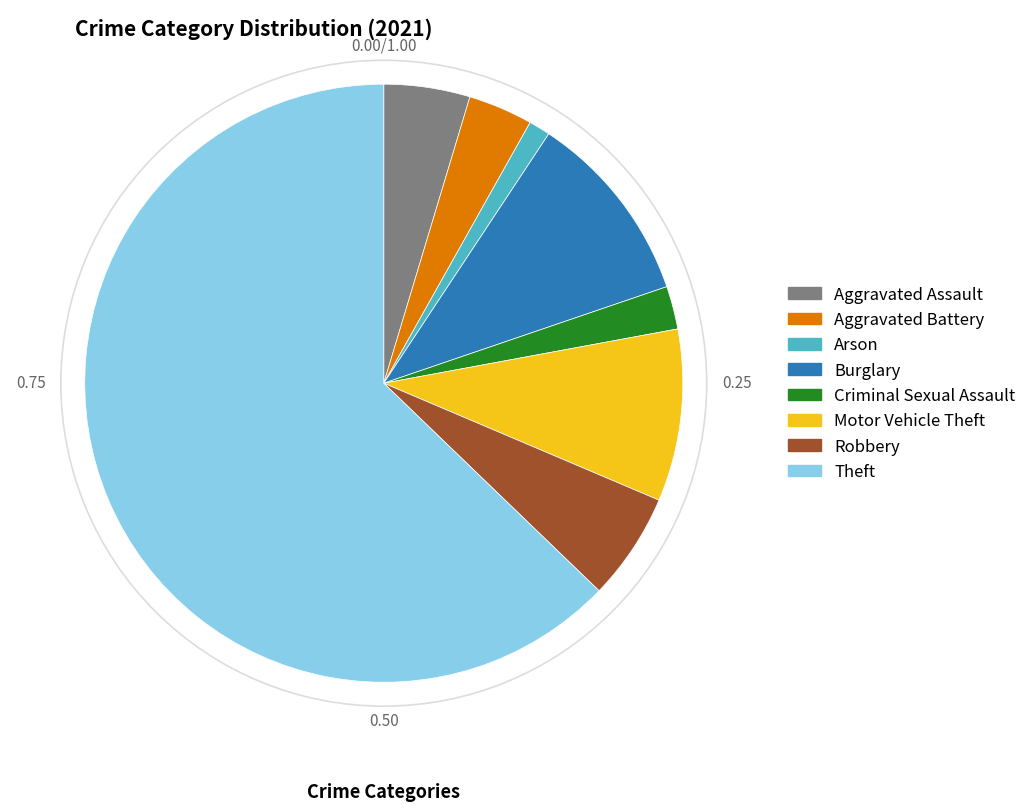

Does Theft account for over 50% of the chart?

Yes